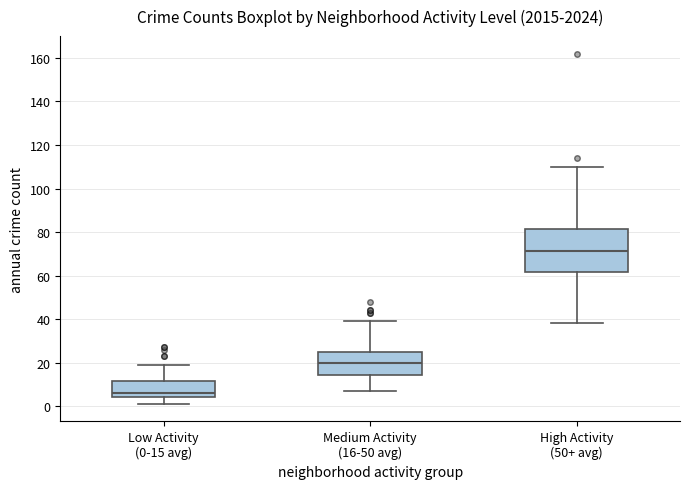

Where does the upper whisker of the box for Medium Activity (16-50 avg) end on the y-axis? The values are not printed on the chart, so give them approximately, as read against the axis.

40